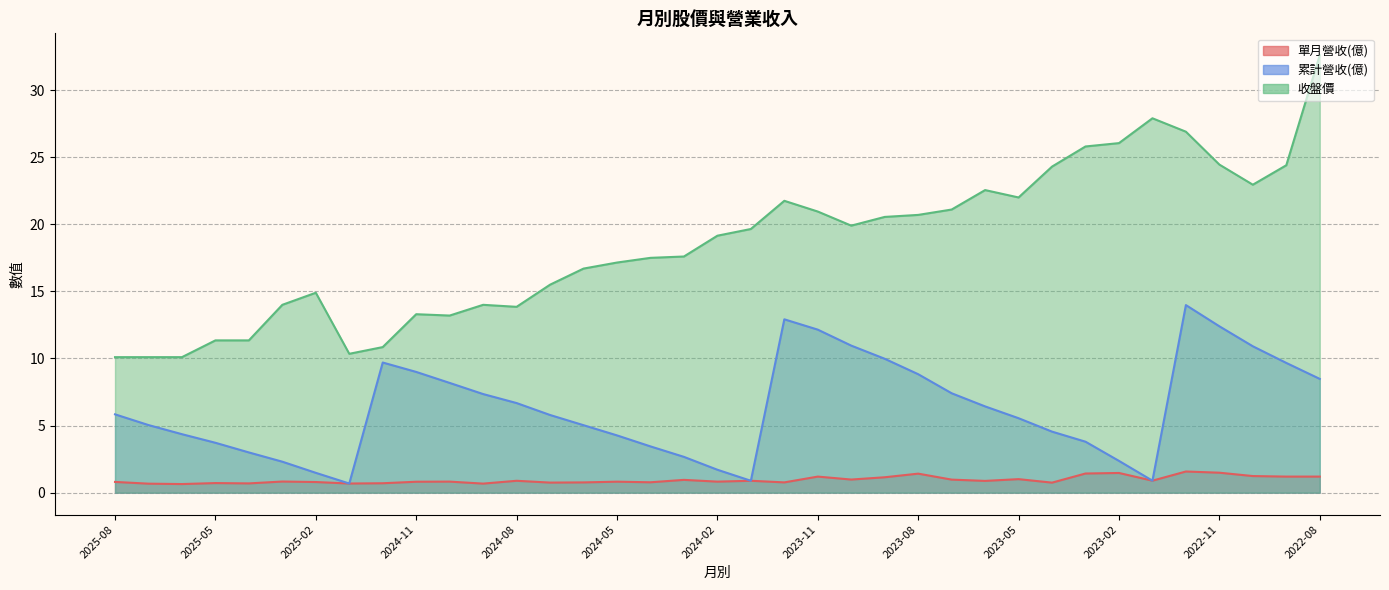

Where does the 收盤價 series first go above 19?

2024-02